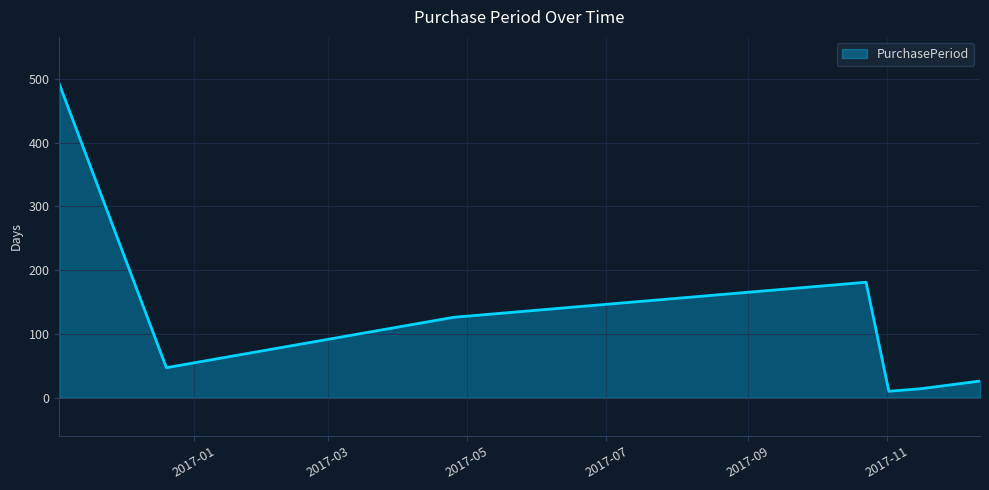

Reading left to right, extract all data points from this chart.

492	47	126	181	10	14	26